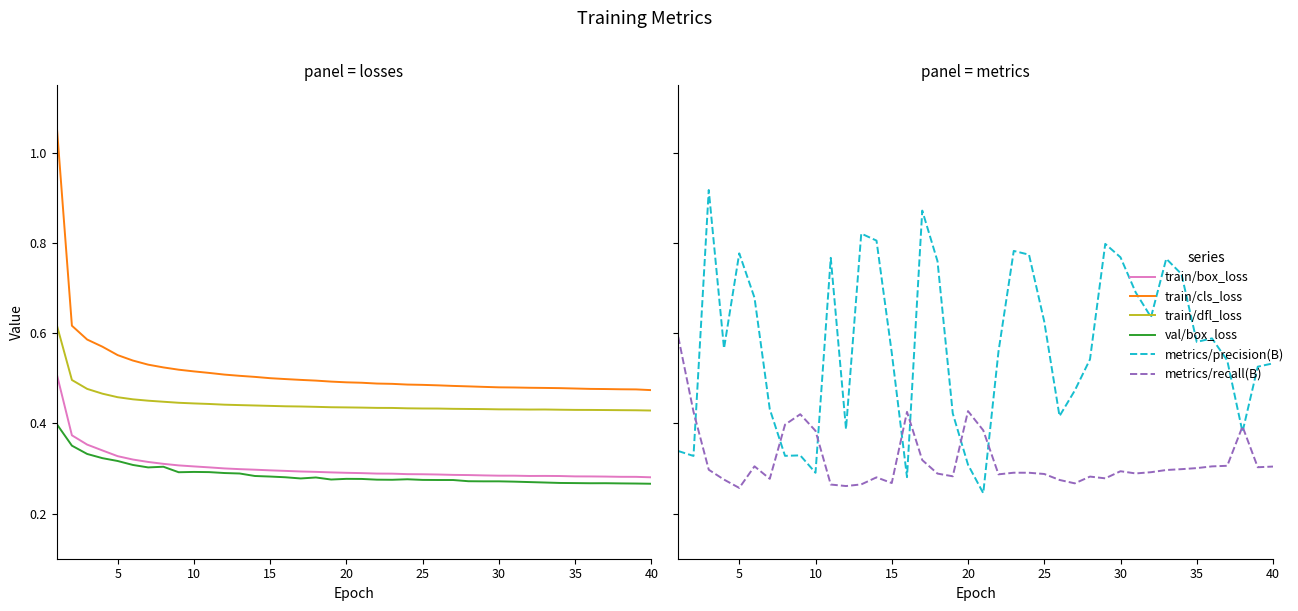

Reading right to left, what are all the values shown in this chart?

train/box_loss: 0.3	0.3	0.3	0.3	0.3	0.3	0.3	0.3	0.3	0.3	0.3	0.3	0.3	0.3	0.3	0.3	0.3	0.3	0.3	0.3	0.3	0.3	0.3	0.3	0.3	0.3	0.3	0.3	0.3	0.3	0.3	0.3	0.3	0.3	0.3	0.3	0.3	0.4	0.4	0.5
train/cls_loss: 0.5	0.5	0.5	0.5	0.5	0.5	0.5	0.5	0.5	0.5	0.5	0.5	0.5	0.5	0.5	0.5	0.5	0.5	0.5	0.5	0.5	0.5	0.5	0.5	0.5	0.5	0.5	0.5	0.5	0.5	0.5	0.5	0.5	0.5	0.5	0.6	0.6	0.6	0.6	1.1
train/dfl_loss: 0.4	0.4	0.4	0.4	0.4	0.4	0.4	0.4	0.4	0.4	0.4	0.4	0.4	0.4	0.4	0.4	0.4	0.4	0.4	0.4	0.4	0.4	0.4	0.4	0.4	0.4	0.4	0.4	0.4	0.4	0.4	0.4	0.4	0.5	0.5	0.5	0.5	0.5	0.5	0.6
val/box_loss: 0.3	0.3	0.3	0.3	0.3	0.3	0.3	0.3	0.3	0.3	0.3	0.3	0.3	0.3	0.3	0.3	0.3	0.3	0.3	0.3	0.3	0.3	0.3	0.3	0.3	0.3	0.3	0.3	0.3	0.3	0.3	0.3	0.3	0.3	0.3	0.3	0.3	0.3	0.4	0.4
metrics/precision(B): 0.5	0.5	0.4	0.5	0.6	0.6	0.7	0.8	0.6	0.7	0.8	0.8	0.5	0.5	0.4	0.6	0.8	0.8	0.6	0.2	0.3	0.4	0.8	0.9	0.3	0.6	0.8	0.8	0.4	0.8	0.3	0.3	0.3	0.4	0.7	0.8	0.6	0.9	0.3	0.3
metrics/recall(B): 0.3	0.3	0.4	0.3	0.3	0.3	0.3	0.3	0.3	0.3	0.3	0.3	0.3	0.3	0.3	0.3	0.3	0.3	0.3	0.4	0.4	0.3	0.3	0.3	0.4	0.3	0.3	0.3	0.3	0.3	0.4	0.4	0.4	0.3	0.3	0.3	0.3	0.3	0.4	0.6